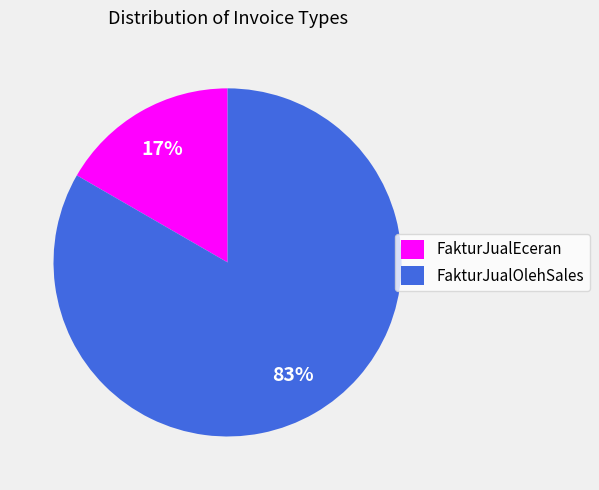

Which category accounts for the majority?

FakturJualOlehSales